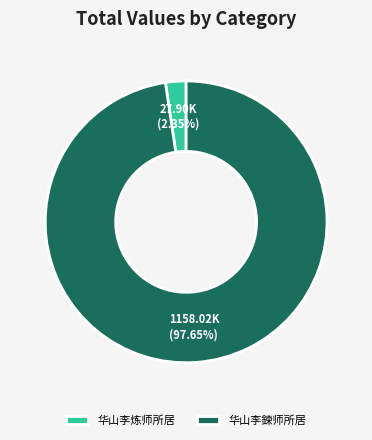

Which has a higher value, 华山李鍊师所居 or 华山李炼师所居?

华山李鍊师所居